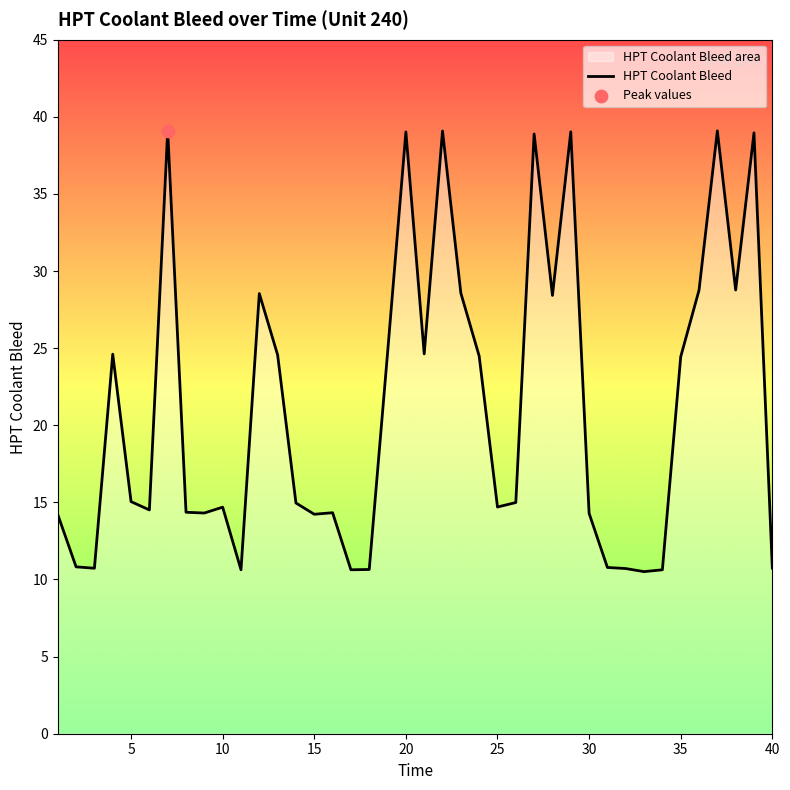

The chart shows a value of 14.2 at 15. True or false?

True